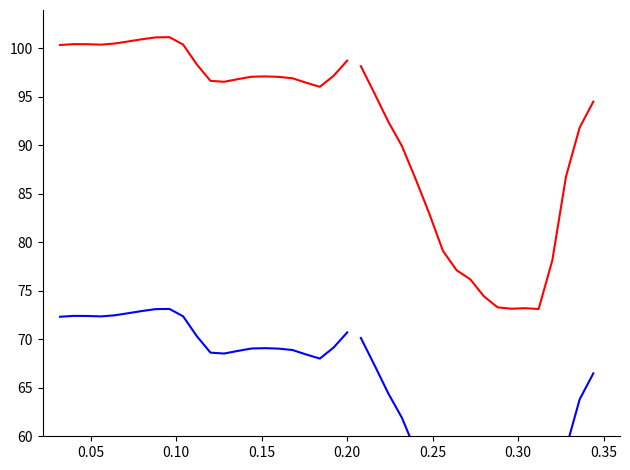

Does the chart have visible grid lines?

No